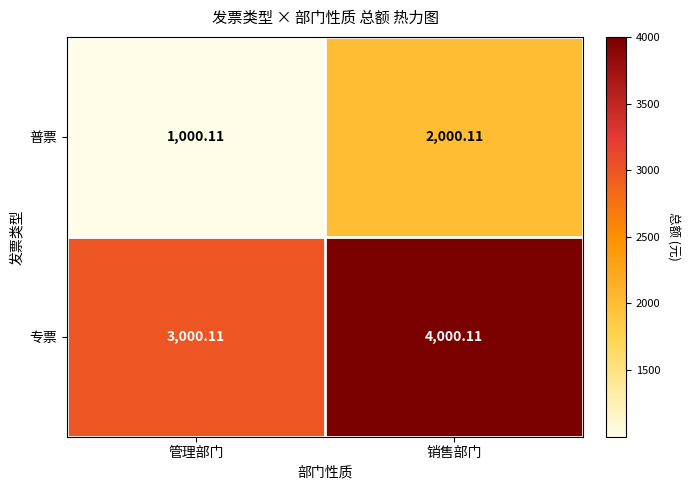

At which category is the sum across all series the highest?

销售部门